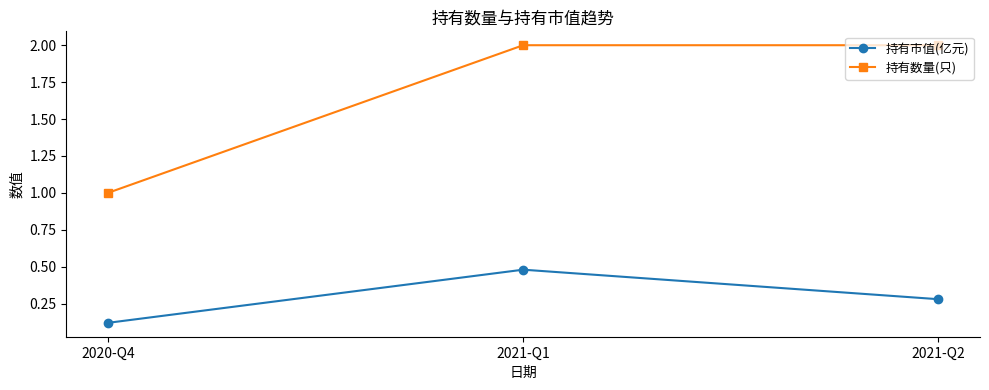

Reading left to right, list all the values displayed in this chart.

持有市值(亿元): 2020-Q4=0.1	2021-Q1=0.5	2021-Q2=0.3
持有数量(只): 2020-Q4=1.0	2021-Q1=2.0	2021-Q2=2.0